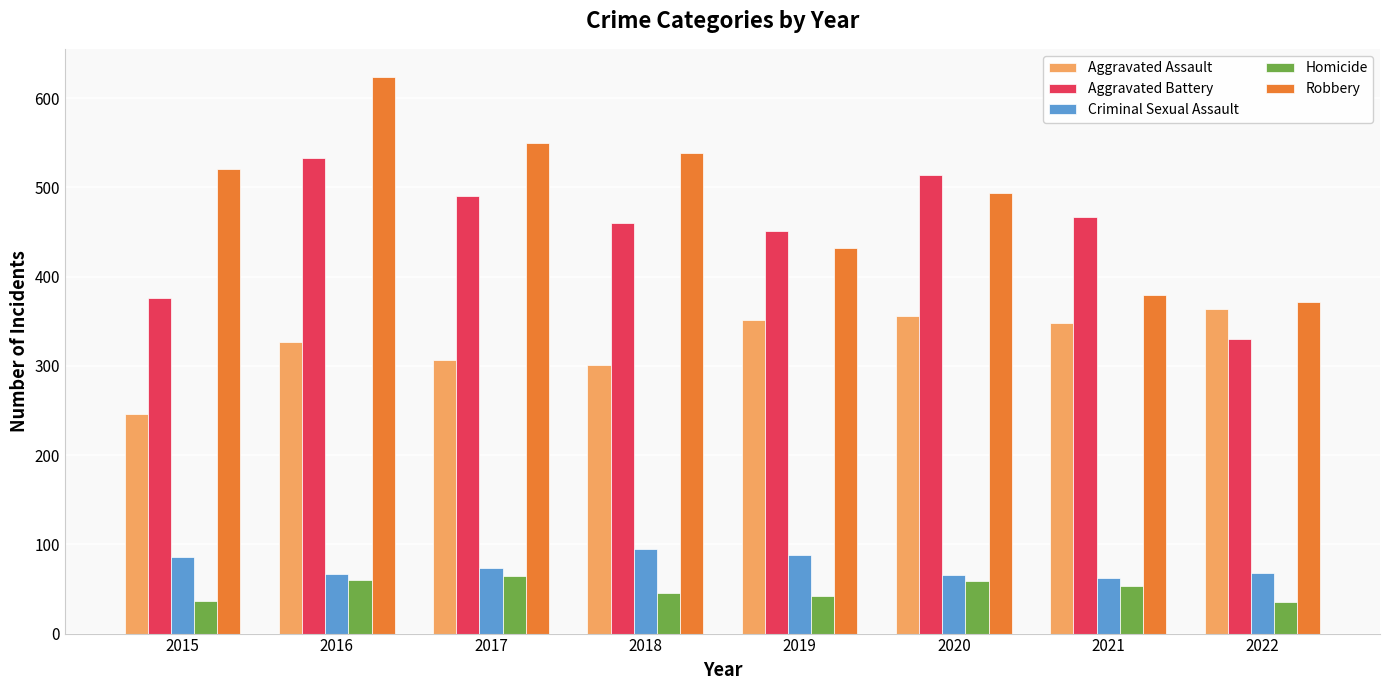

Is it true that Homicide equals 100 at 2020?

False